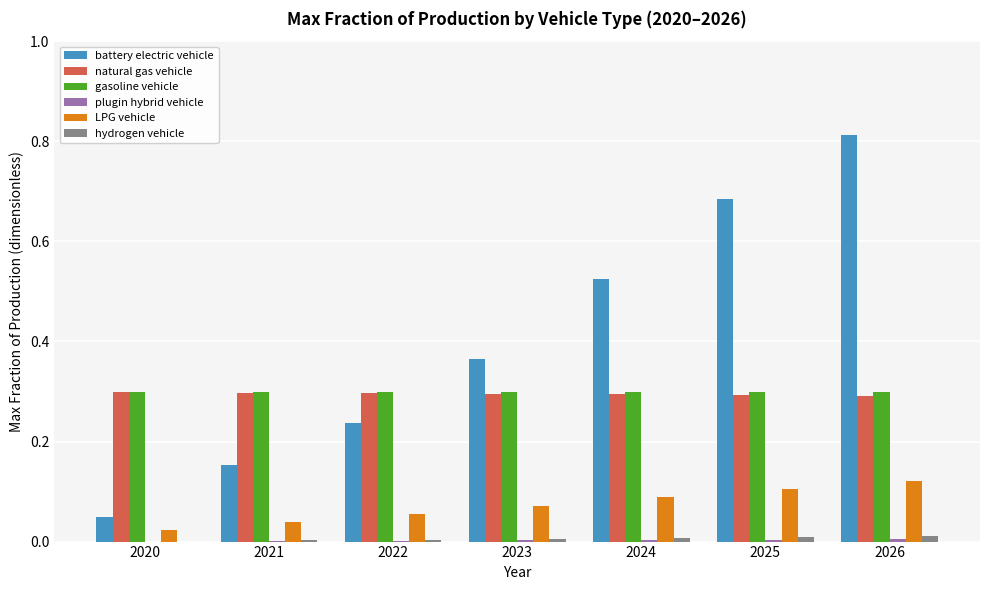

Which series has the largest total across all categories?

battery electric vehicle